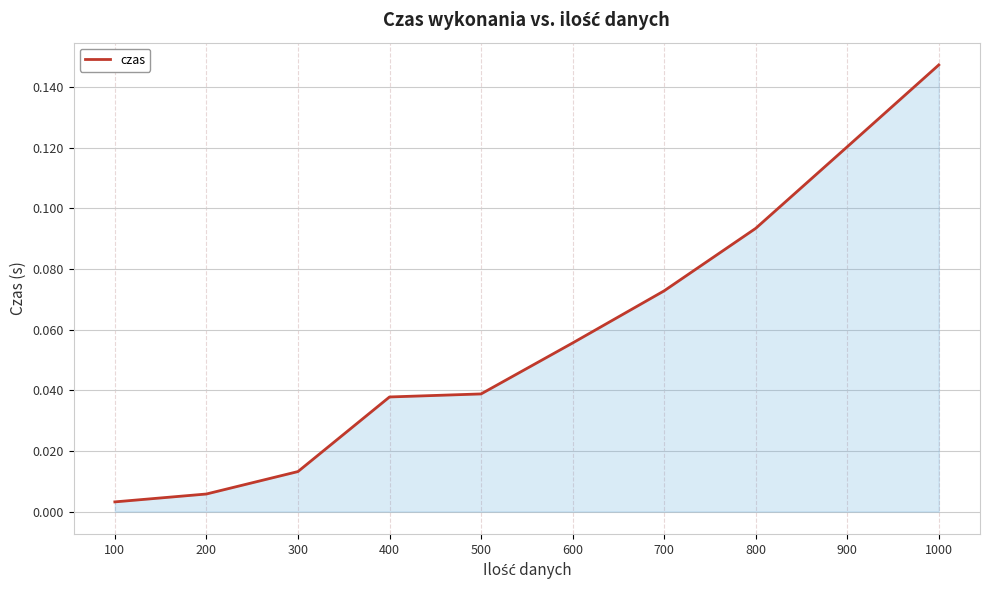

Does the chart have visible grid lines?

Yes